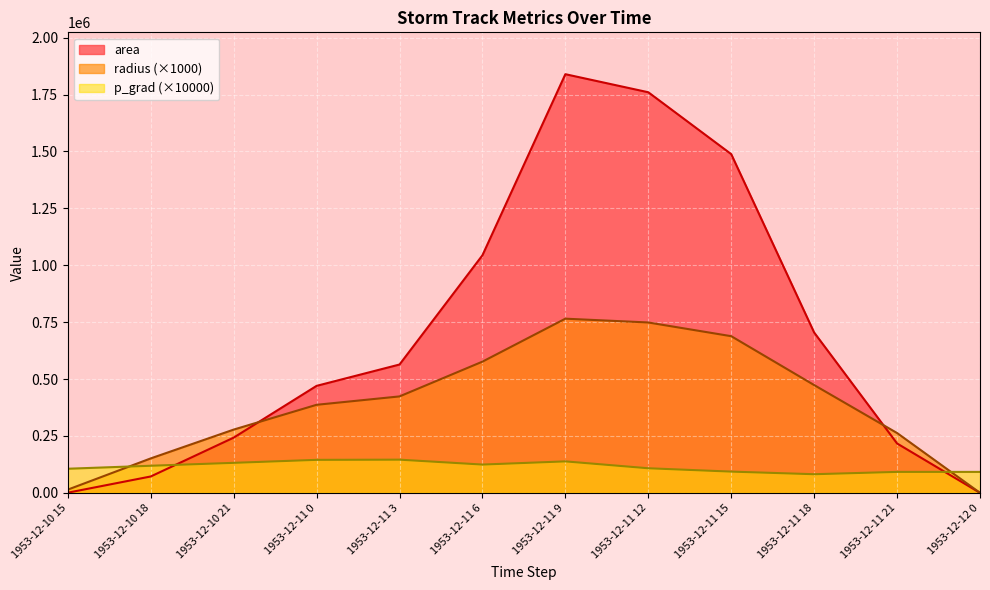

Which series has the largest total across all categories?

area